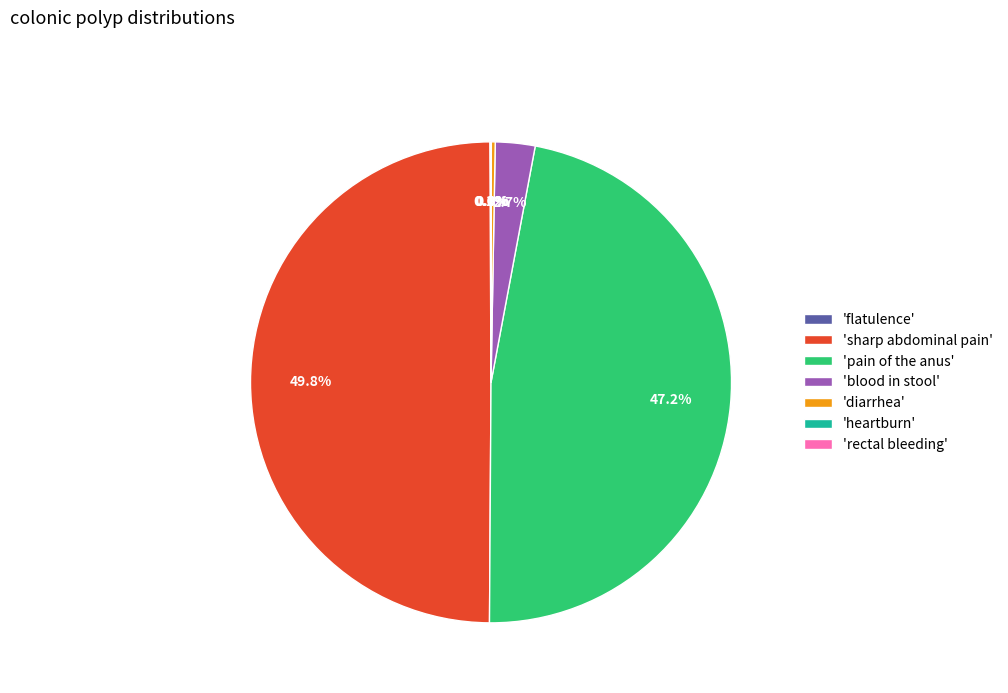

Between 'pain of the anus' and 'sharp abdominal pain', which is larger?

'sharp abdominal pain'